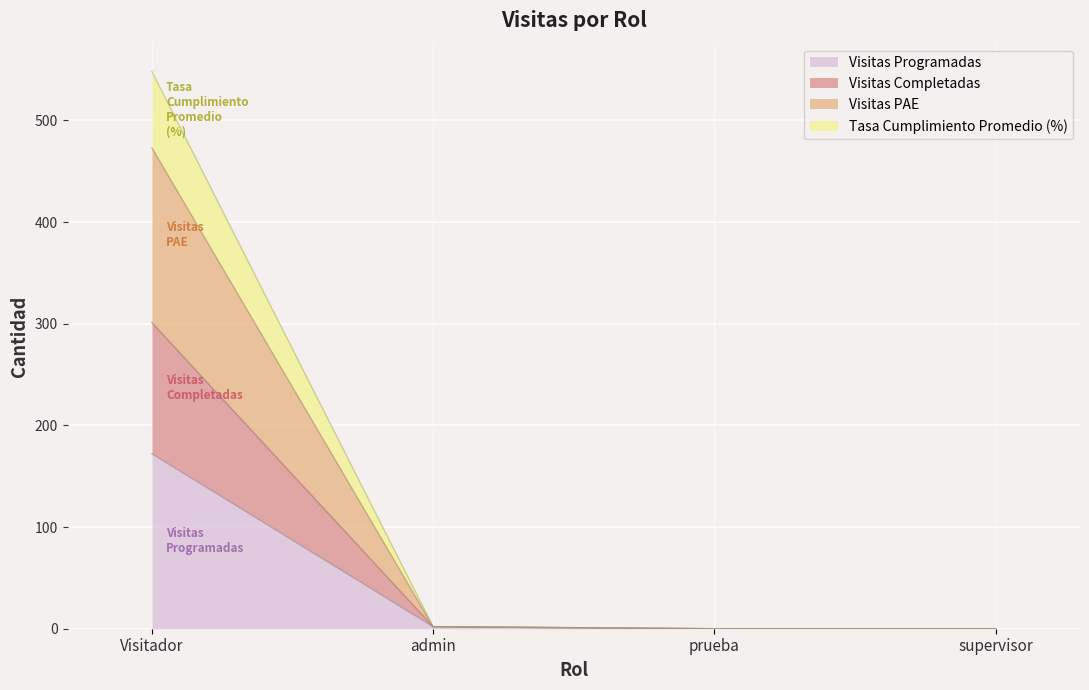

Which category has the lowest value in the Visitas PAE series?

prueba